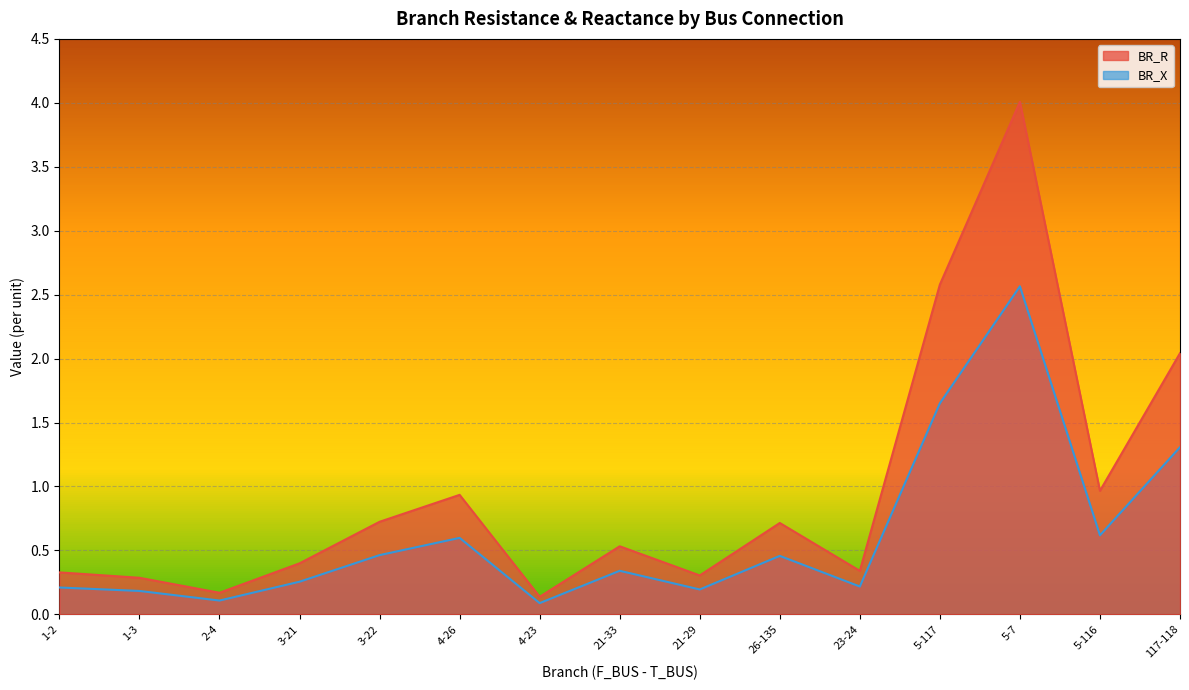

What is the label of the 10th point from the left?

26-135